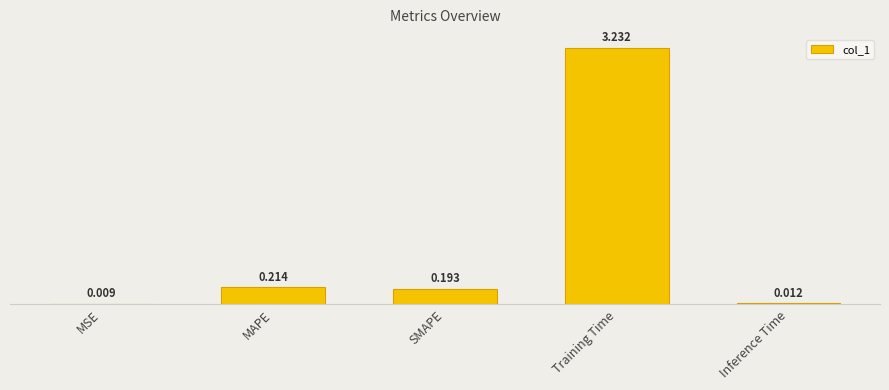

What is the difference between the maximum and minimum values?

3.2